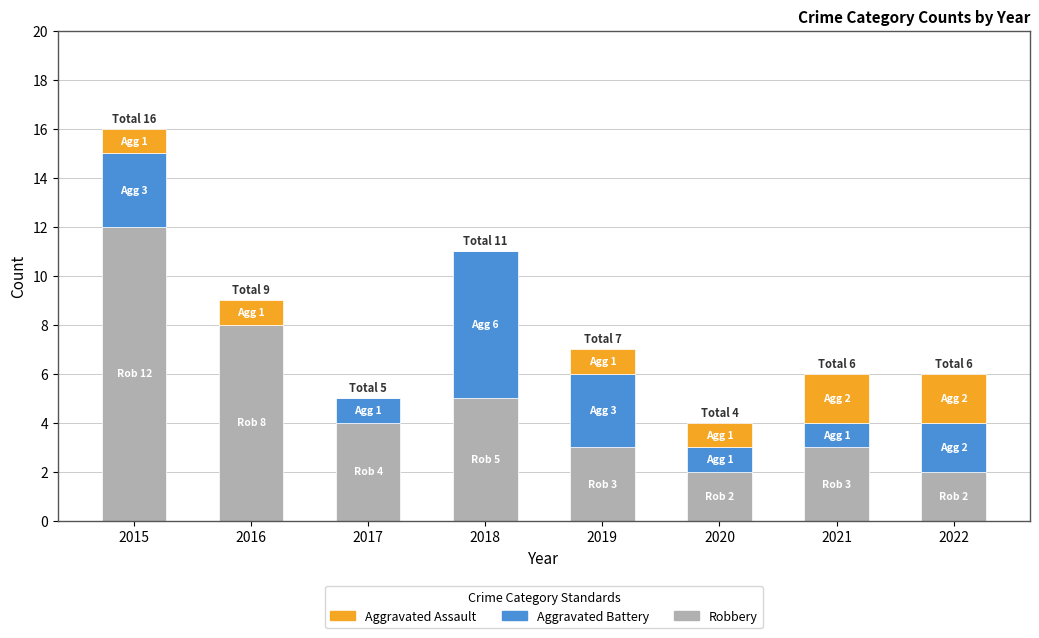

Reading left to right, list the values for the Robbery series.

2015=12	2016=8	2017=4	2018=5	2019=3	2020=2	2021=3	2022=2